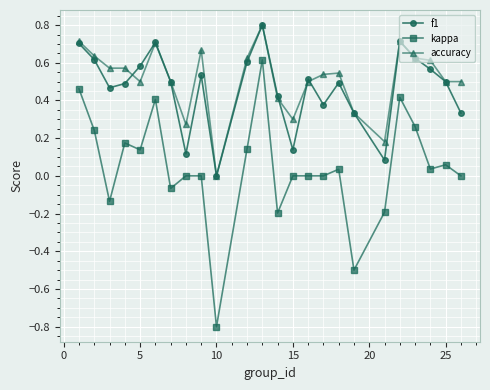

What is the sum of all f1 values?

11.2